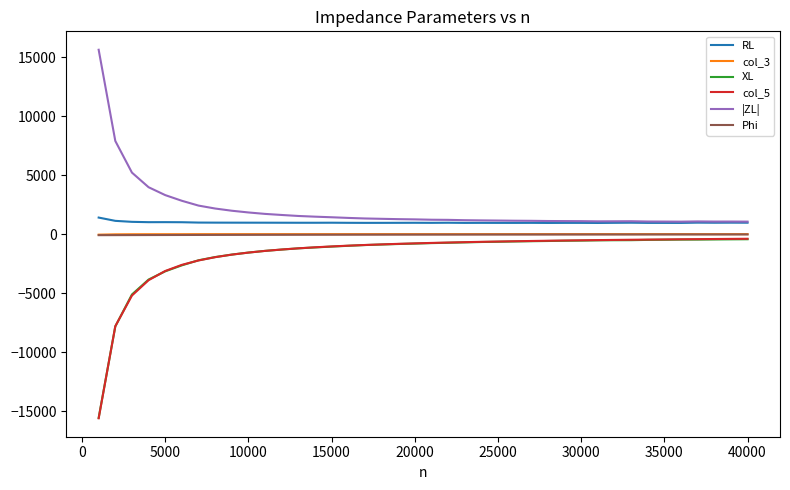

True or false: XL and RL intersect in this chart.

False